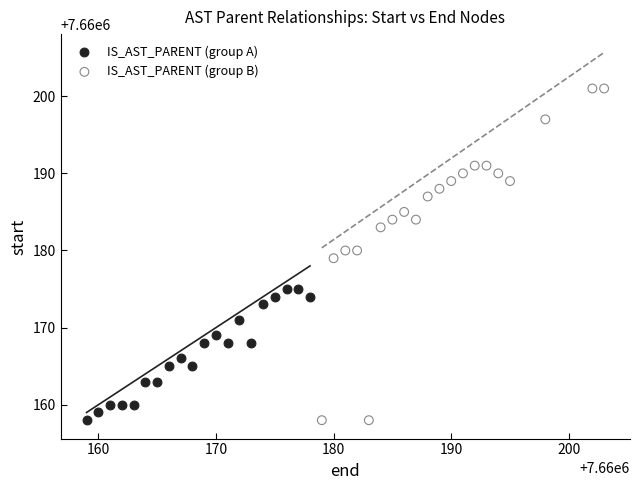

Which series contains the highest Y value?

IS_AST_PARENT (group B)